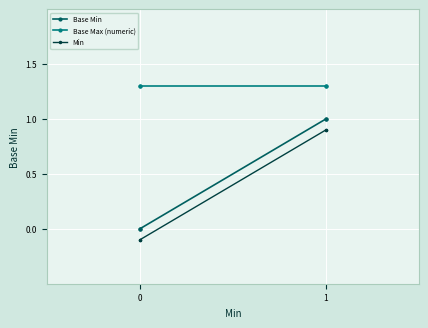

What are all the series names shown in the legend?

Base Min, Base Max (numeric), Min